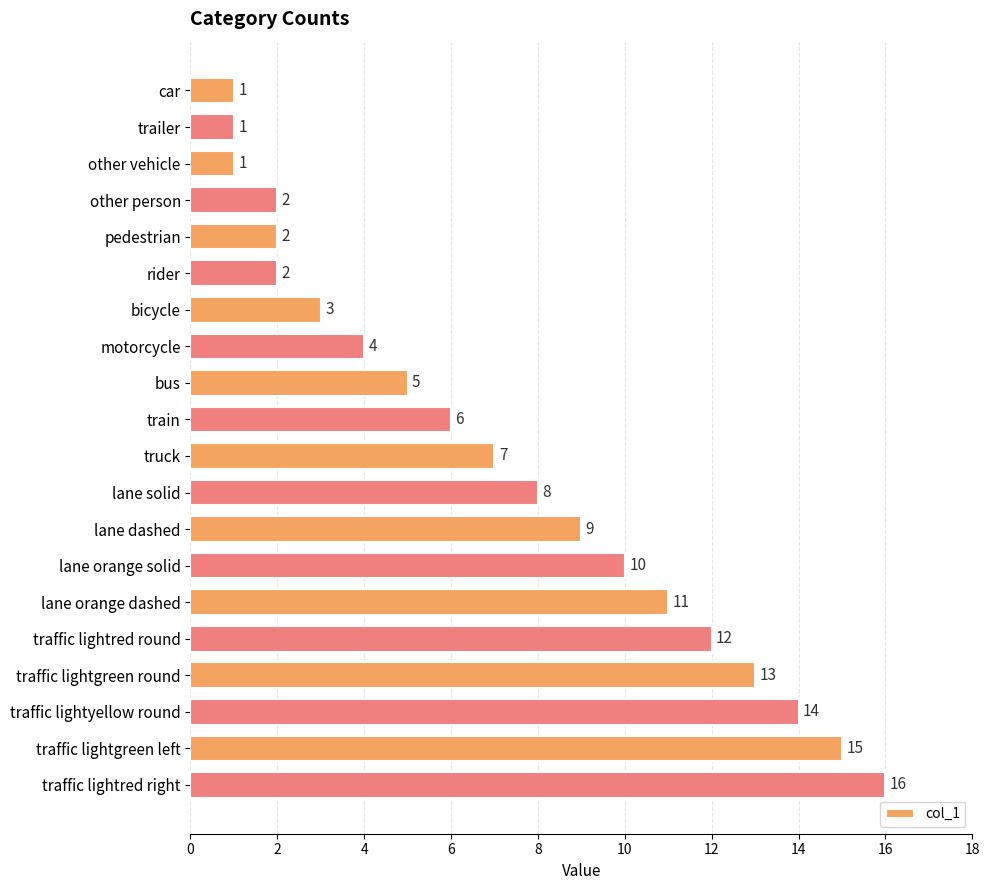

What is the sum of all values?

142